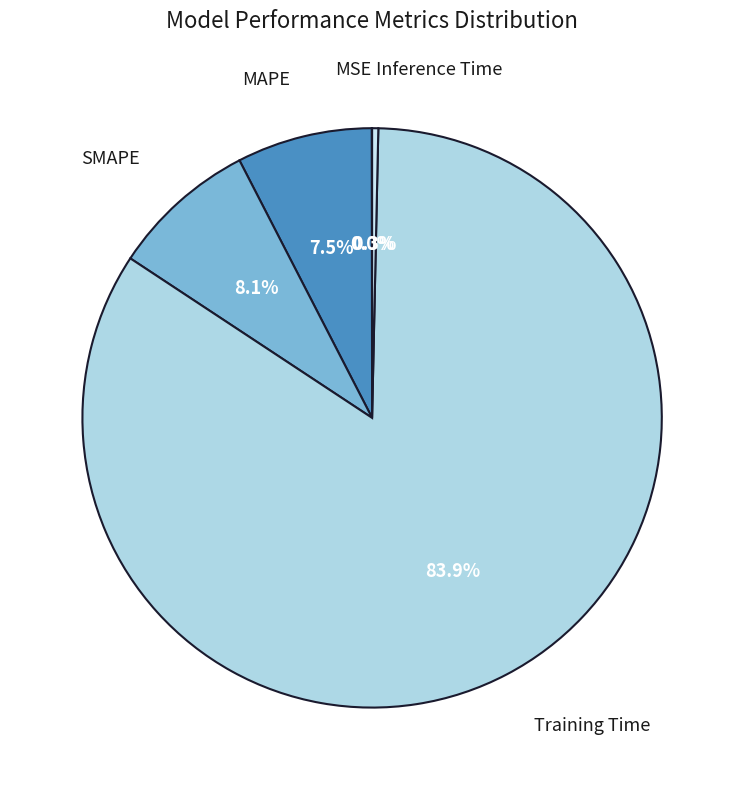

The MAPE slice represents 17% of the pie. True or false?

False